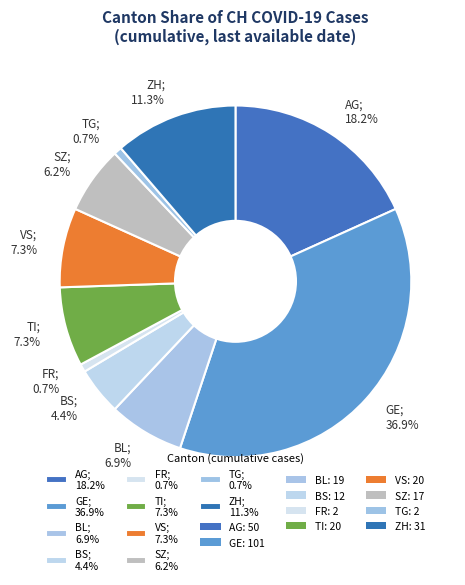

How many slices are in this pie chart?

10